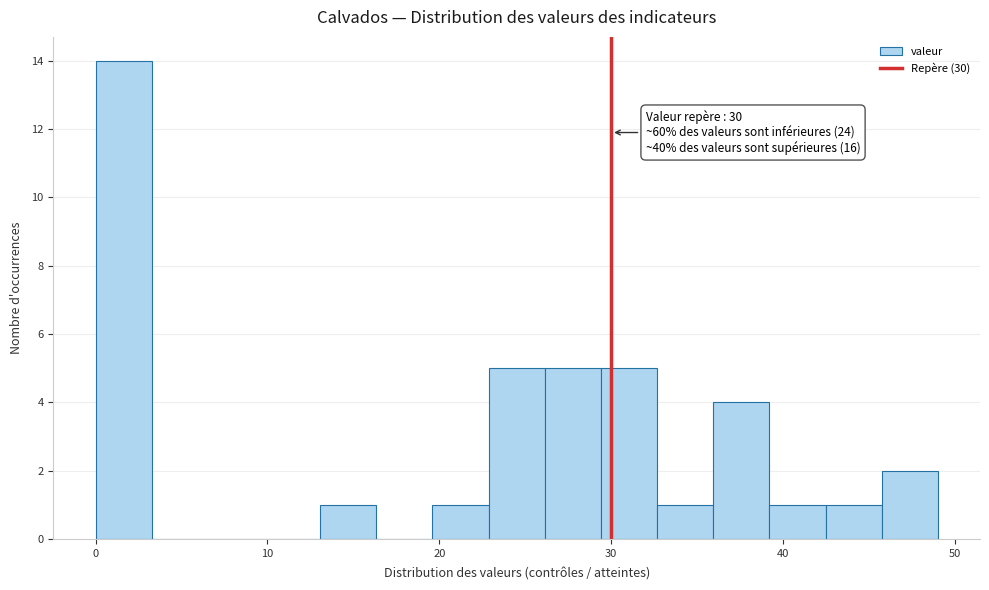

Read against the x-axis, roughly where is the centre of the tallest bar?

2